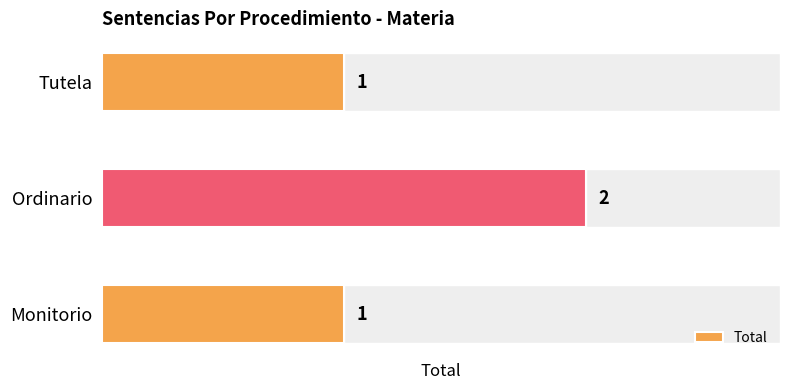

Is it true that the value at Ordinario is 2?

True